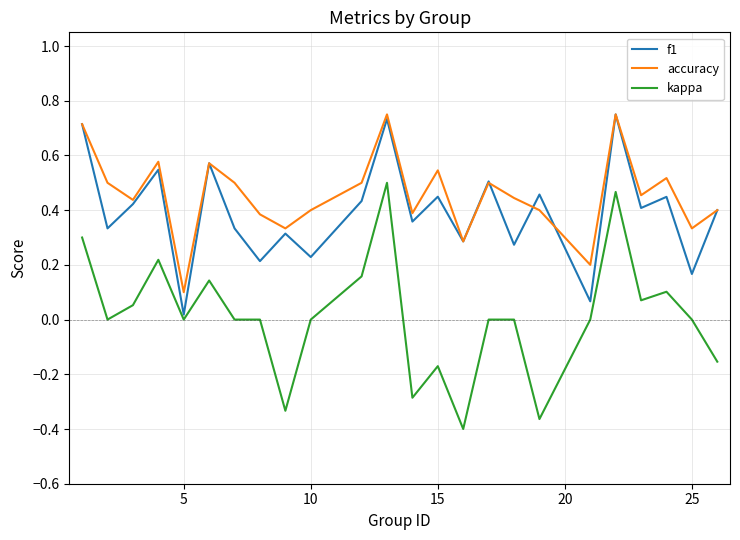

Count the number of data series in this chart.

3